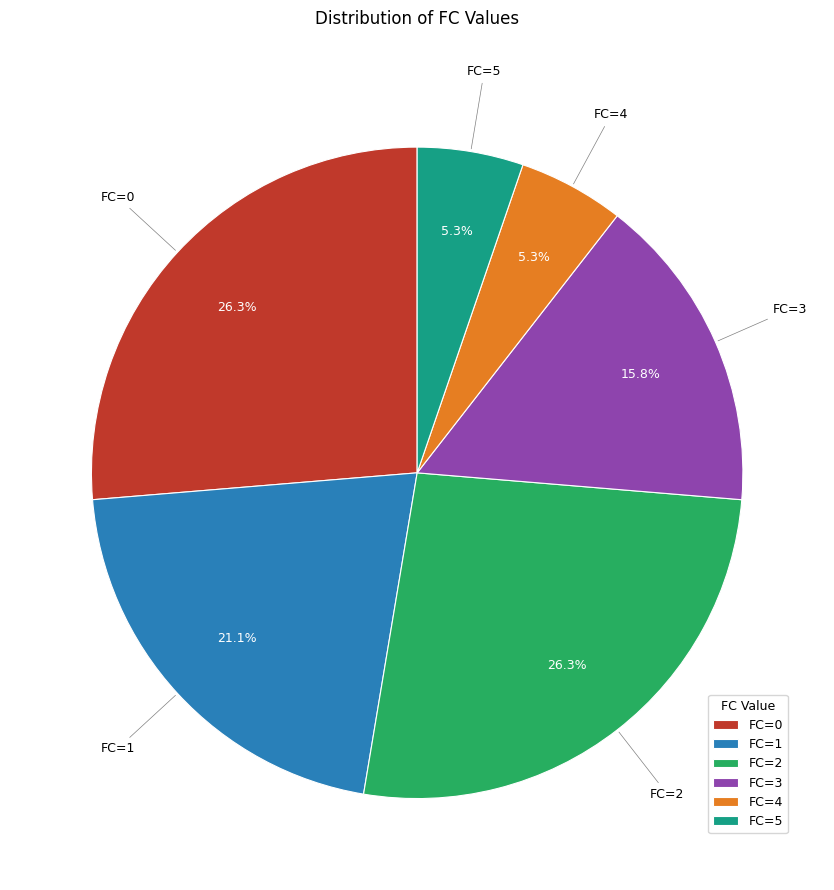

How many segments does this pie chart have?

6